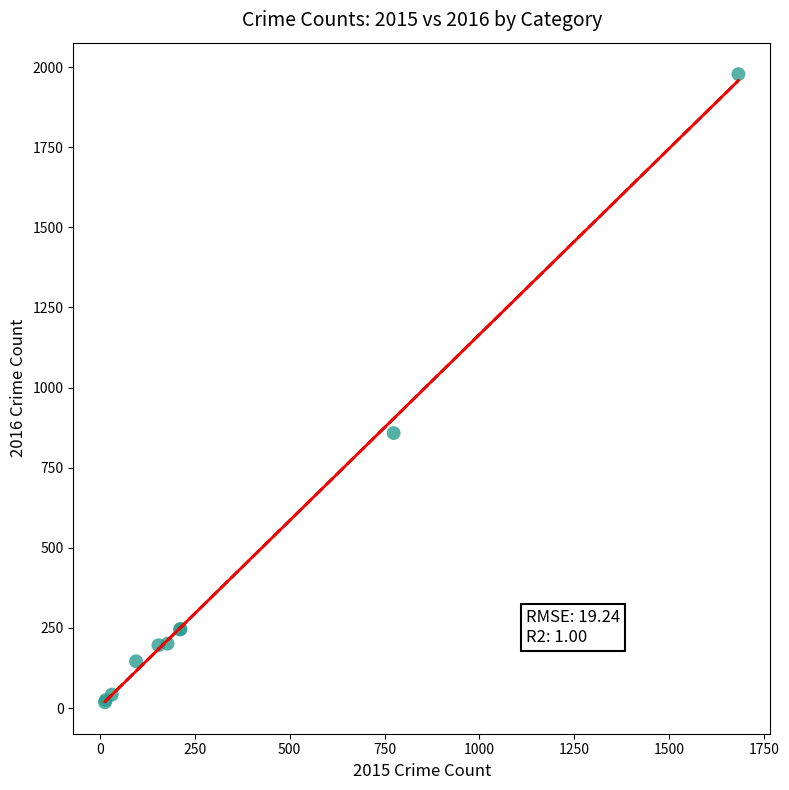

What Y value in the scatter plot is closest to 998?

858